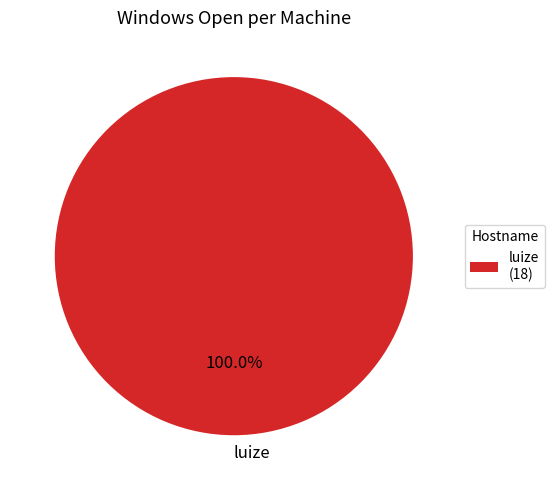

Which category accounts for the majority?

luize